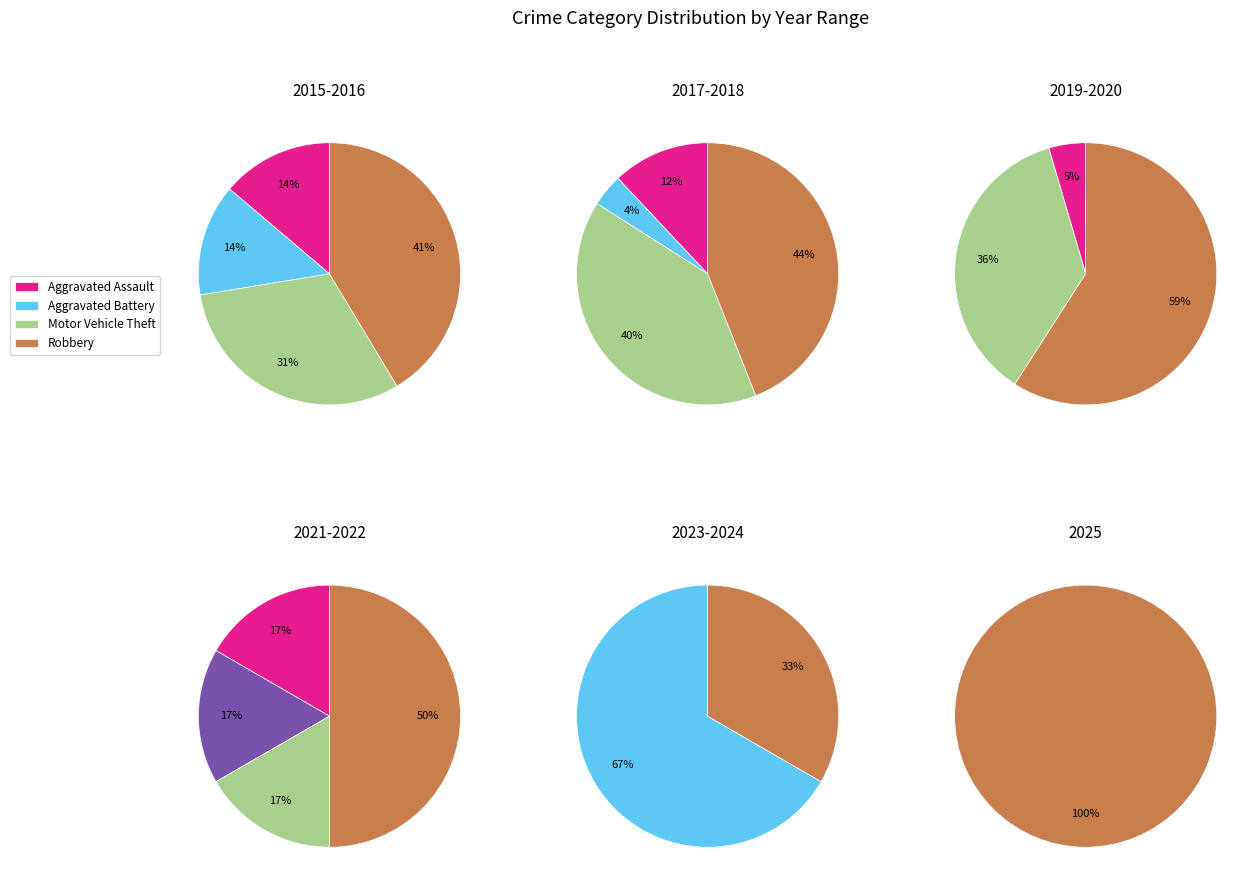

Does any single category account for the majority?

No